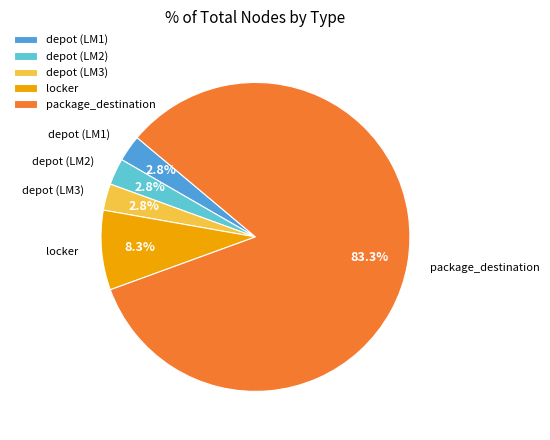

The locker slice represents 8% of the pie. True or false?

True